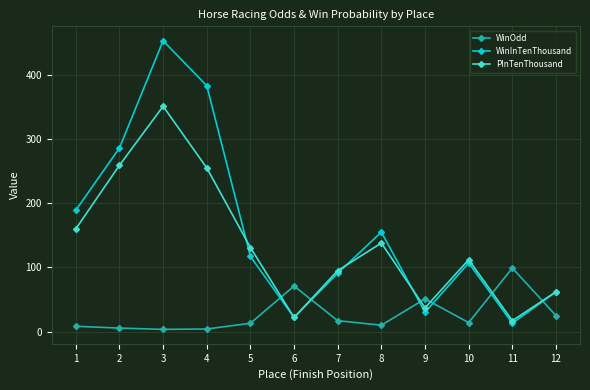

At which category is the sum across all series the highest?

3